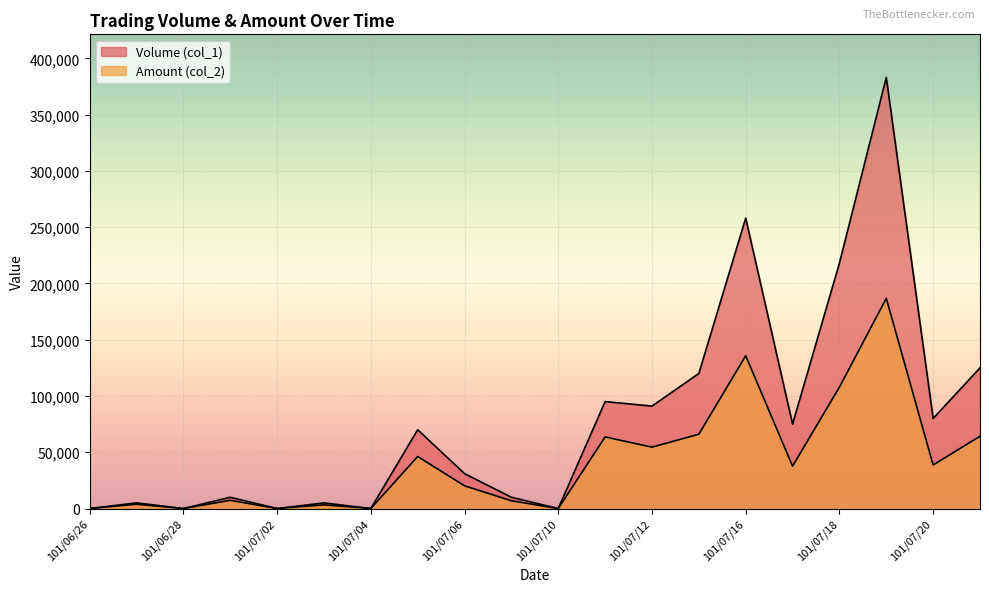

What is the sum of all Volume (col_1) values?

1576000